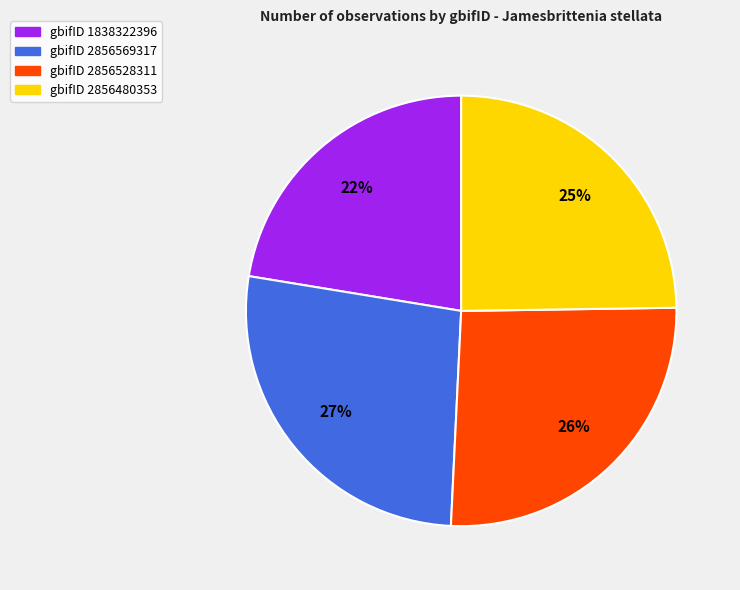

Is there any slice that represents more than half of the pie?

No